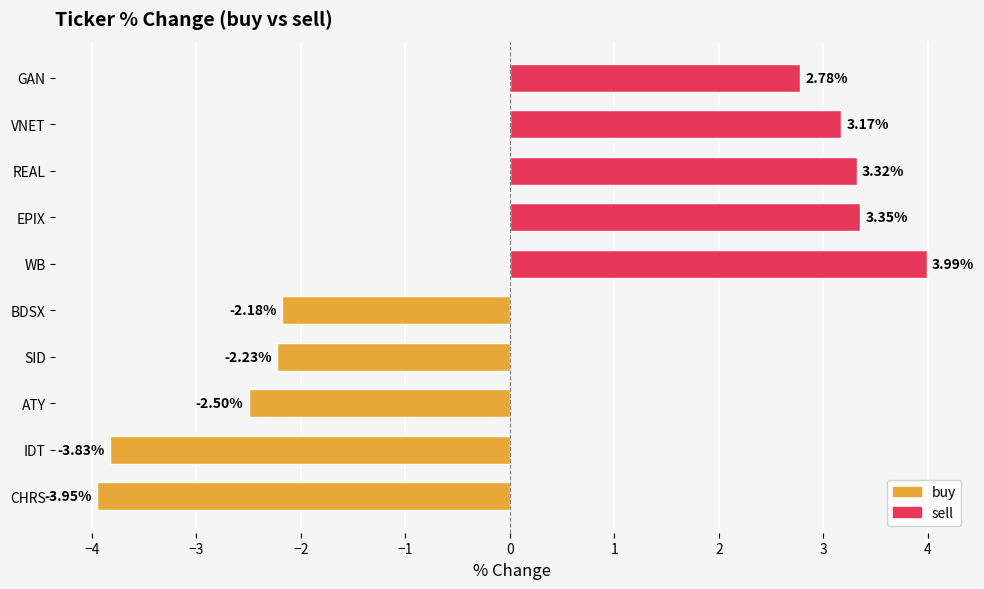

List the labels in order of value, largest first.

WB, EPIX, REAL, VNET, GAN, BDSX, SID, ATY, IDT, CHRS